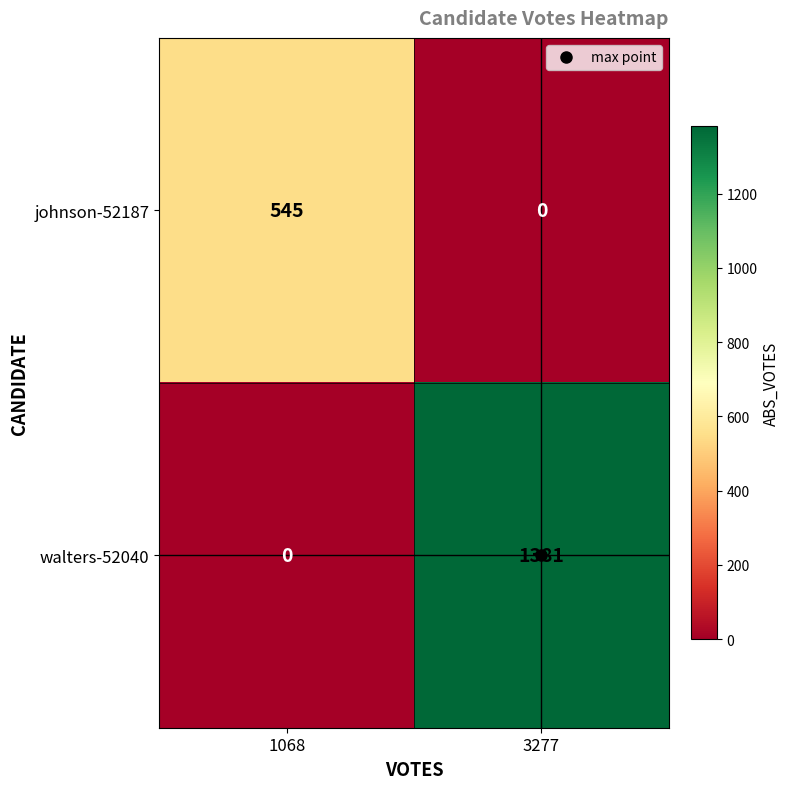

At which label is walters-52040 closest to 690?

1068